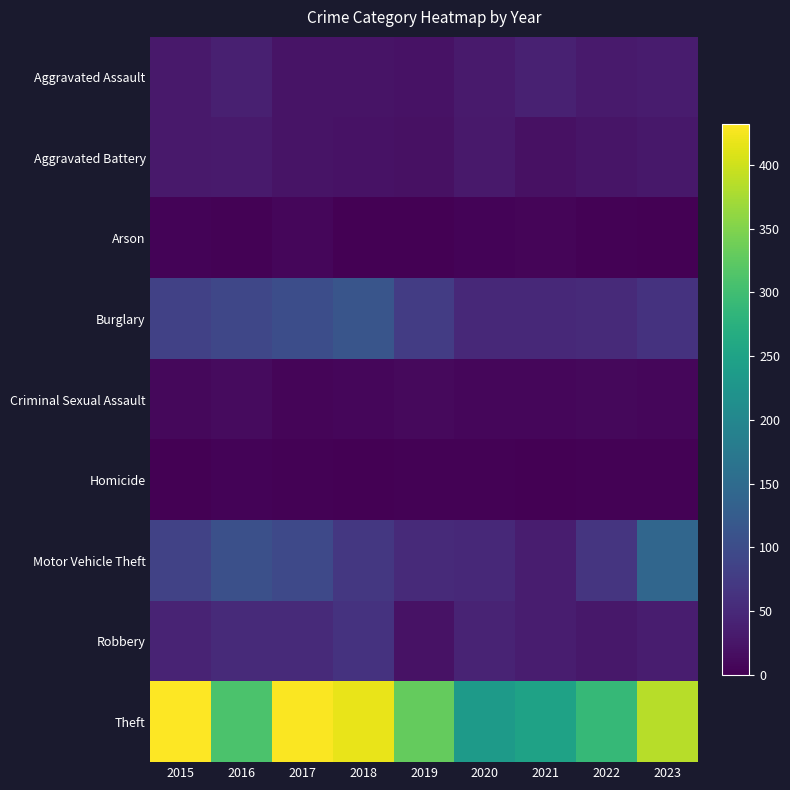

At 2020, list the series in order from largest to smallest.

Theft, Burglary, Motor Vehicle Theft, Robbery, Aggravated Assault, Aggravated Battery, Criminal Sexual Assault, Arson, Homicide